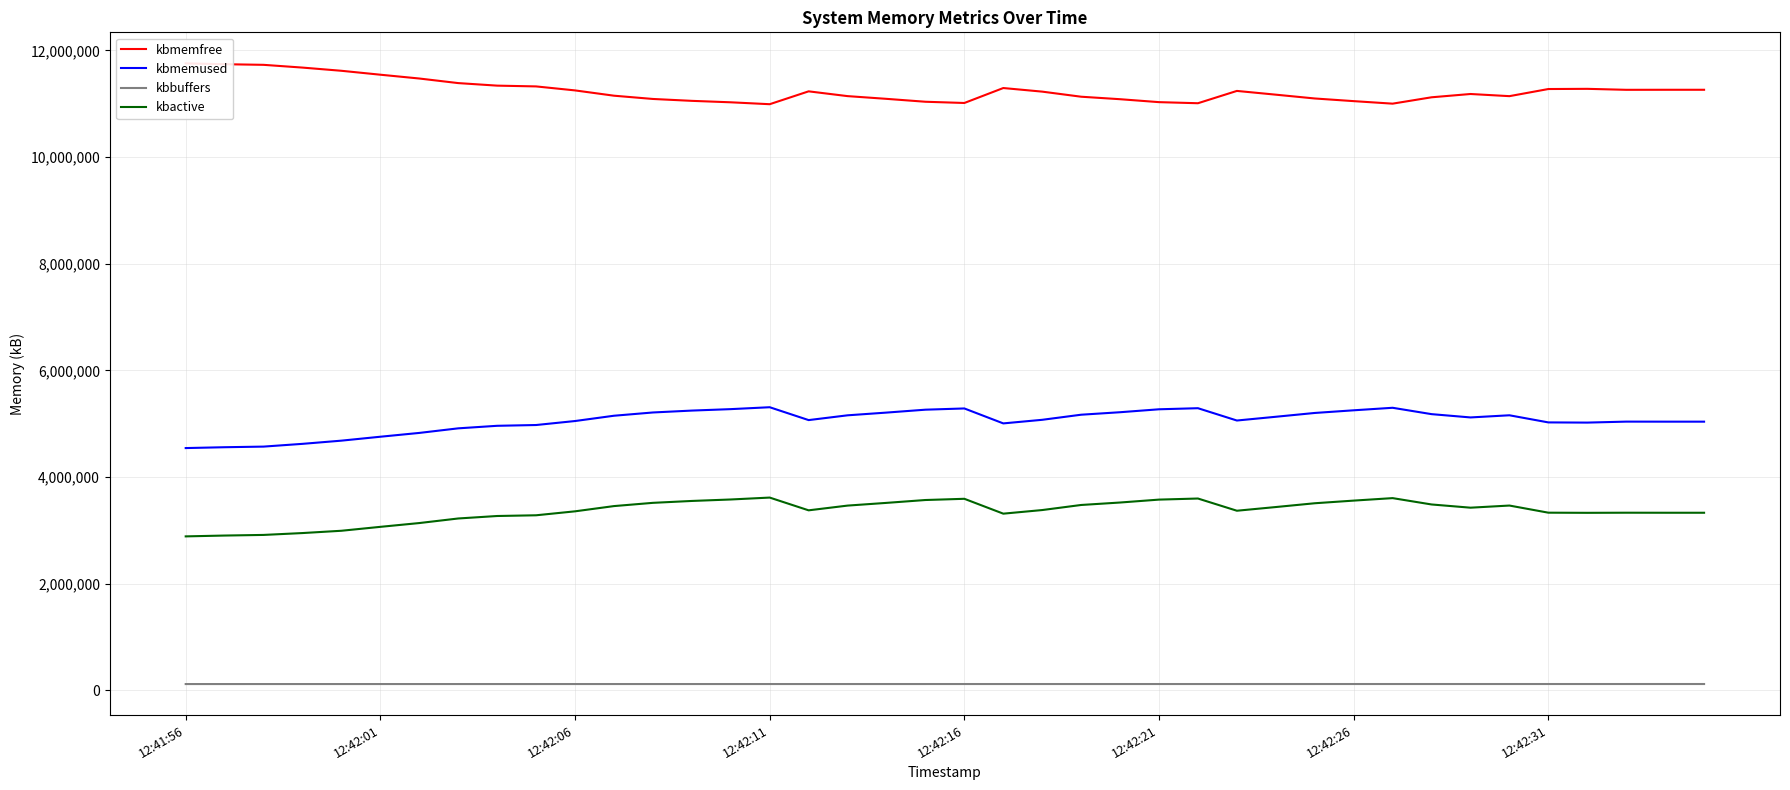

What is the lowest value of the kbactive series?

2888796